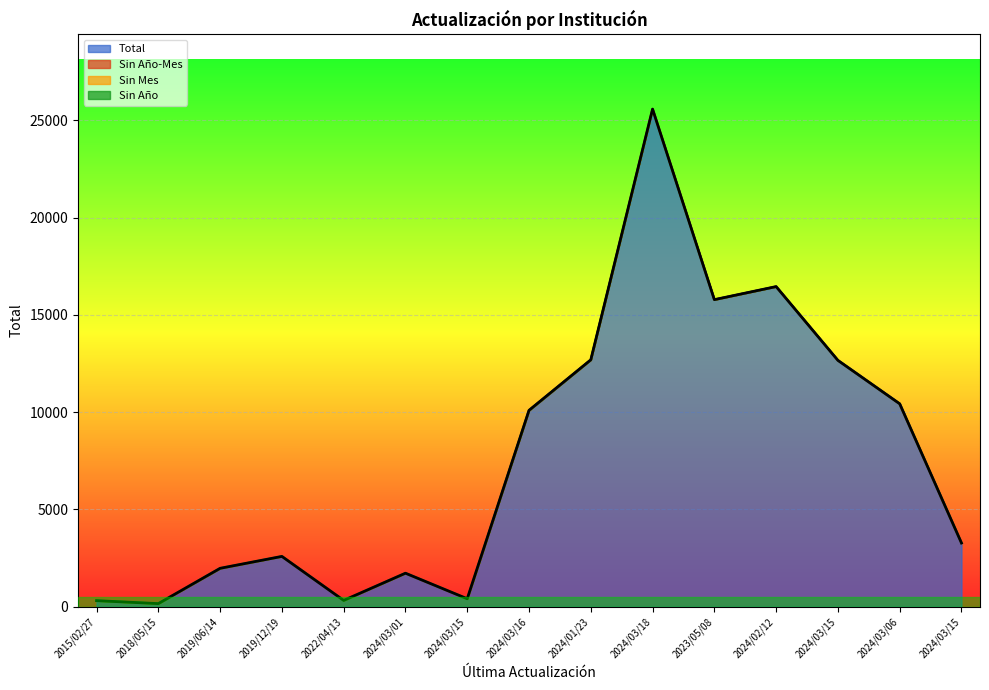

At which category is the sum across all series the highest?

2024/03/18